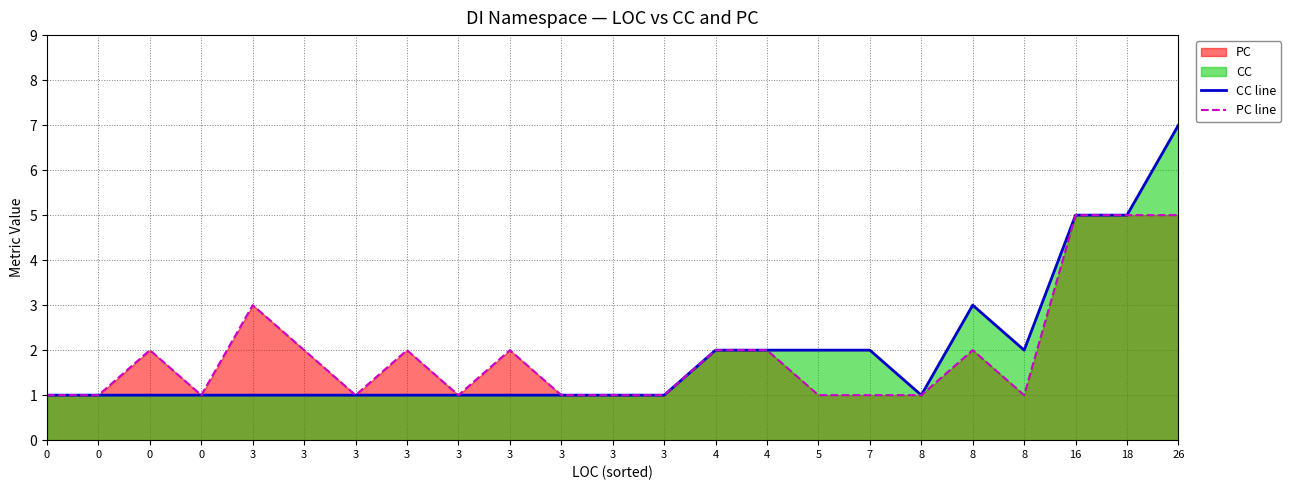

Reading left to right, list all the values displayed in this chart.

CC line: 0=1	0=1	0=1	0=1	3=1	3=1	3=1	3=1	3=1	3=1	3=1	3=1	3=1	4=2	4=2	5=2	7=2	8=1	8=3	8=2	16=5	18=5	26=7
PC line: 0=1	0=1	0=2	0=1	3=3	3=2	3=1	3=2	3=1	3=2	3=1	3=1	3=1	4=2	4=2	5=1	7=1	8=1	8=2	8=1	16=5	18=5	26=5